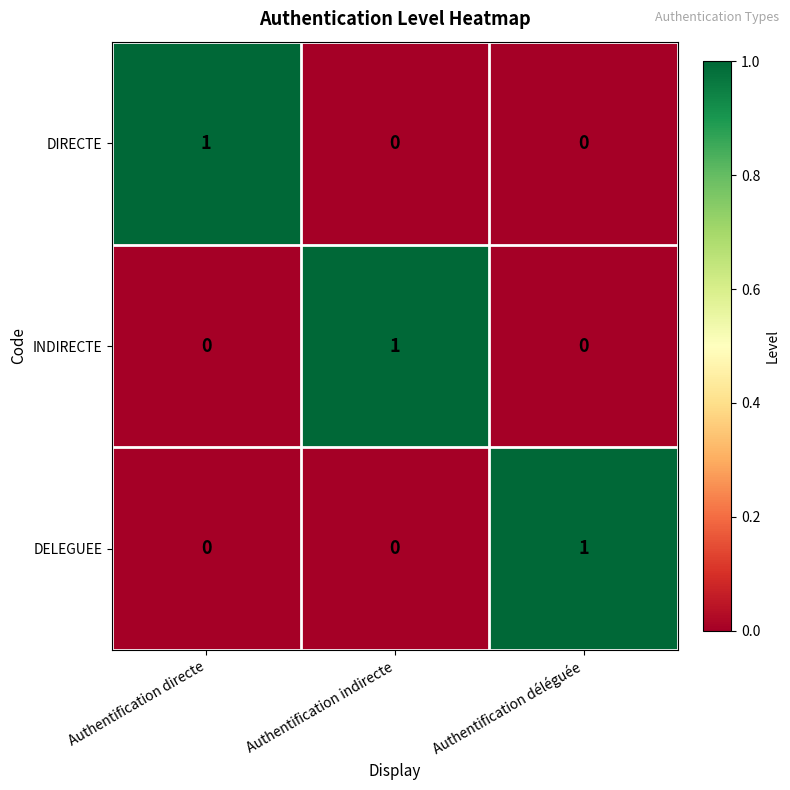

The INDIRECTE series shows 0 at Authentification déléguée. True or false?

True